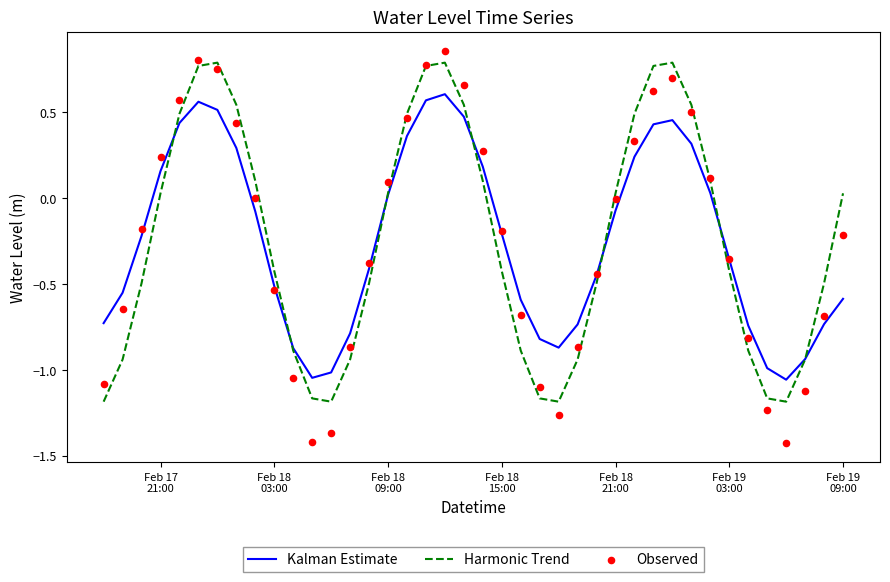

What are all the series names shown in the legend?

Kalman Estimate, Harmonic Trend, Observed